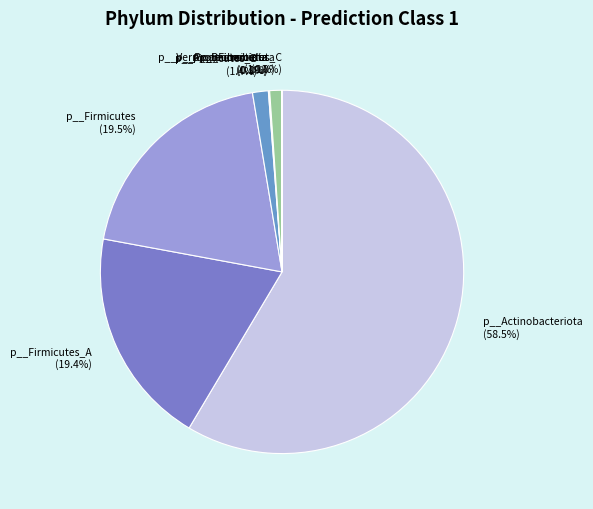

Which slice is the largest?

p__Actinobacteriota (58.5%)